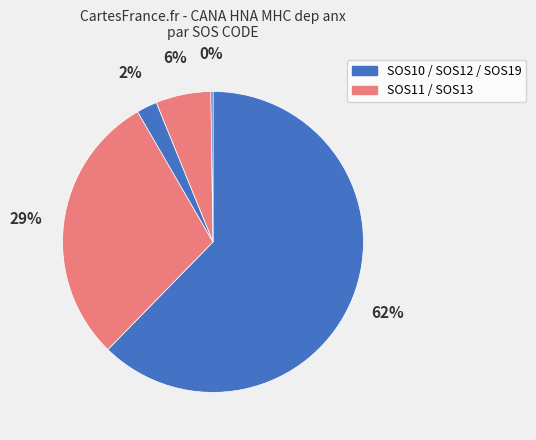

What is the smallest slice in the pie chart?

SOS19